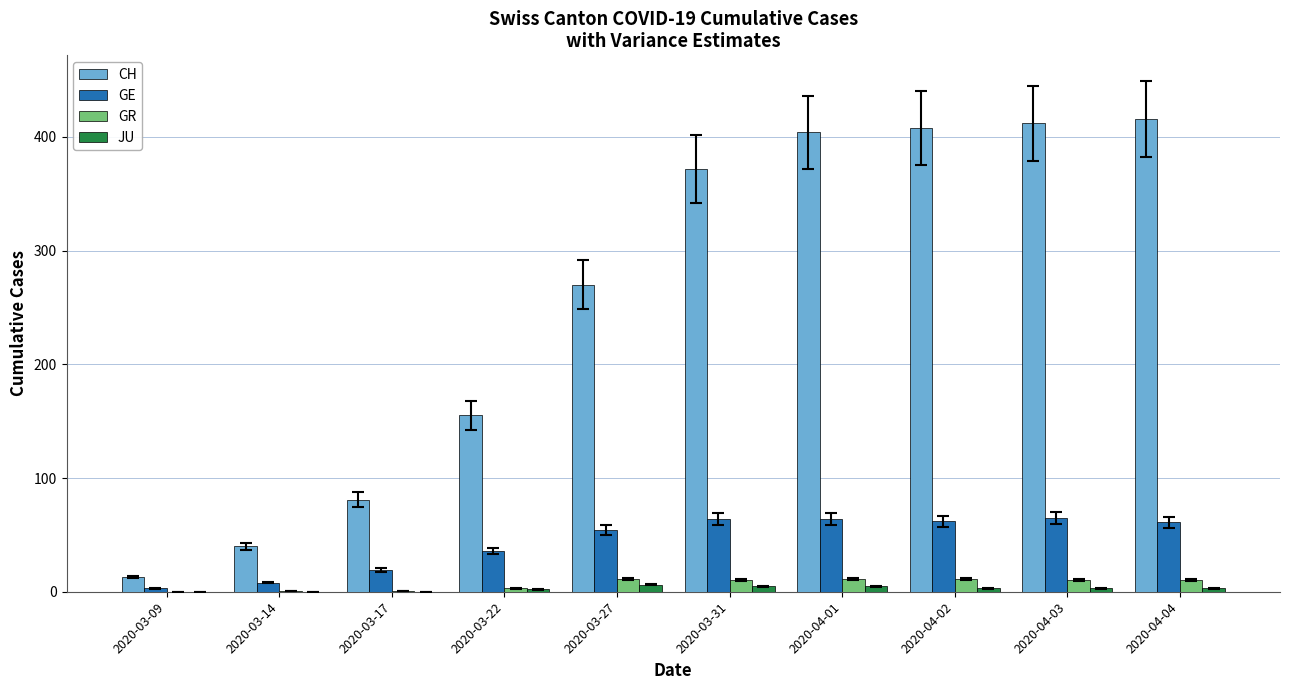

What are all the series names shown in the legend?

CH, GE, GR, JU